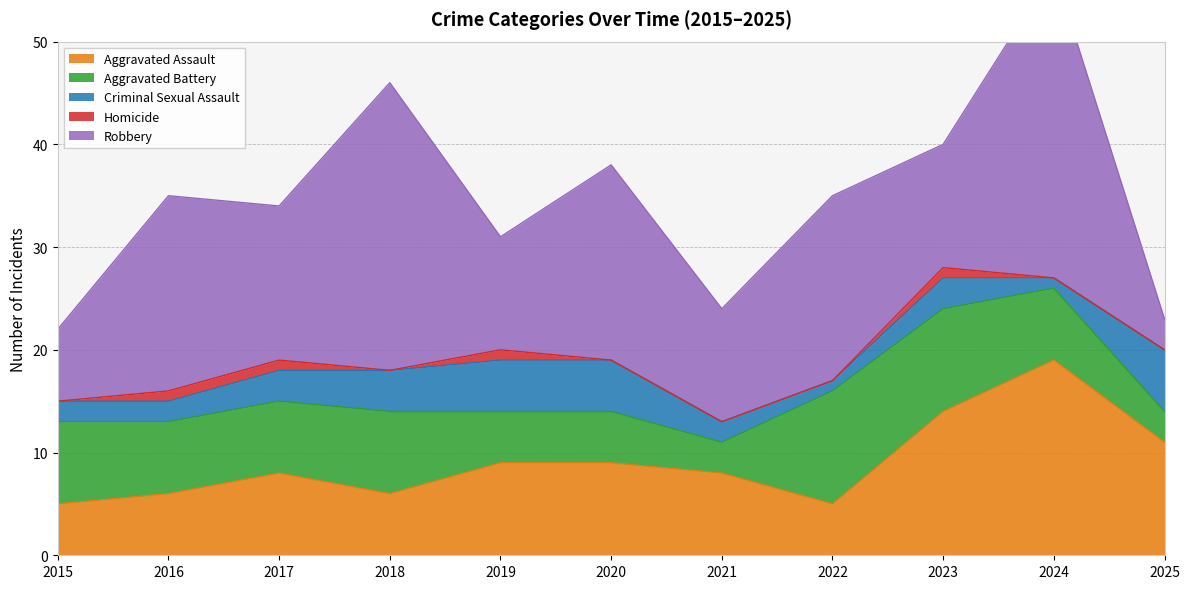

What is the value of the Criminal Sexual Assault point at the 9th from the left?

3